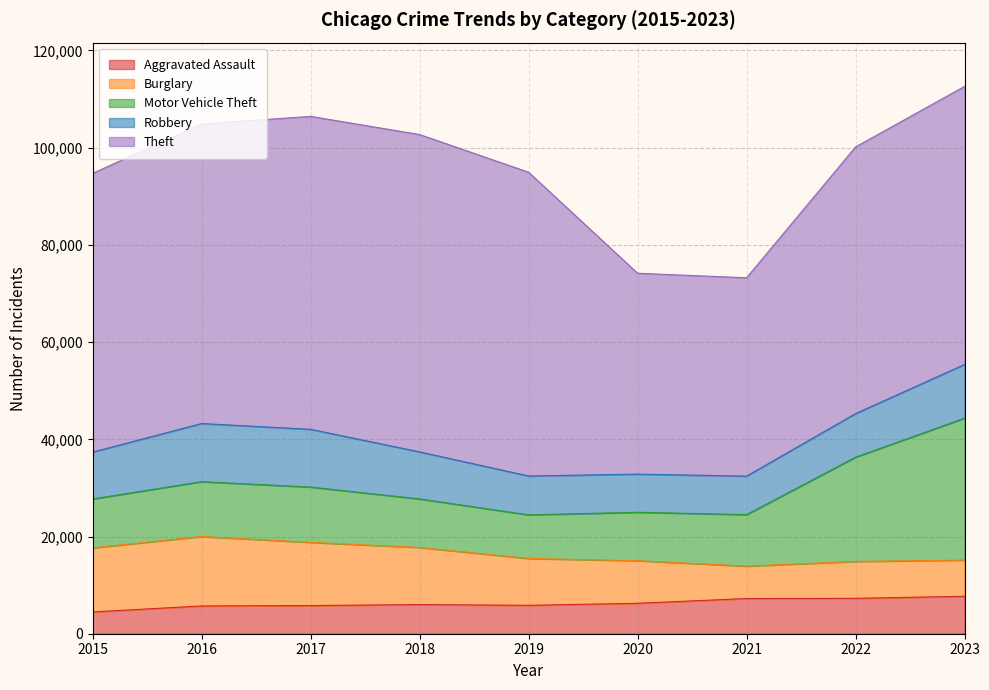

Reading right to left, extract all data points from this chart.

Aggravated Assault: 2023=7703	2022=7280	2021=7242	2020=6264	2019=5841	2018=6001	2017=5793	2016=5712	2015=4480
Burglary: 2023=7449	2022=7594	2021=6662	2020=8758	2019=9638	2018=11747	2017=13001	2016=14289	2015=13184
Motor Vehicle Theft: 2023=29197	2022=21456	2021=10602	2020=9959	2019=8977	2018=9985	2017=11380	2016=11286	2015=10068
Robbery: 2023=11056	2022=8963	2021=7918	2020=7855	2019=7995	2018=9681	2017=11880	2016=11960	2015=9638
Theft: 2023=57201	2022=54858	2021=40807	2020=41327	2019=62493	2018=65288	2017=64386	2016=61622	2015=57350